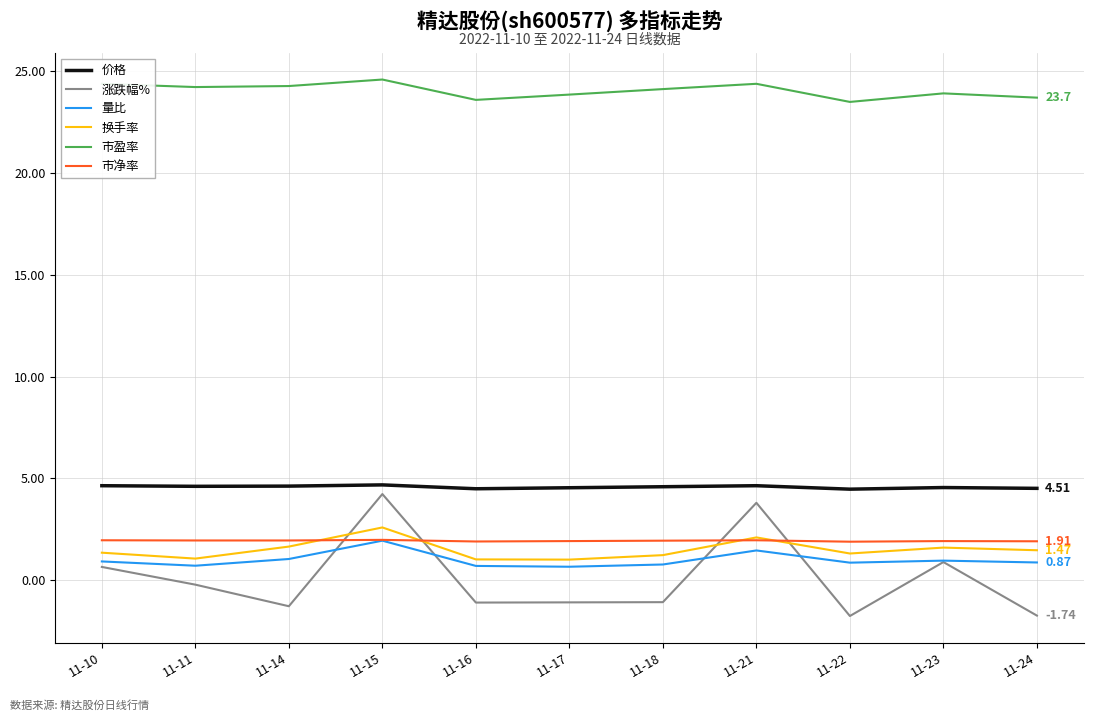

What is the spread (max minus min) of values at 11-10?

23.7